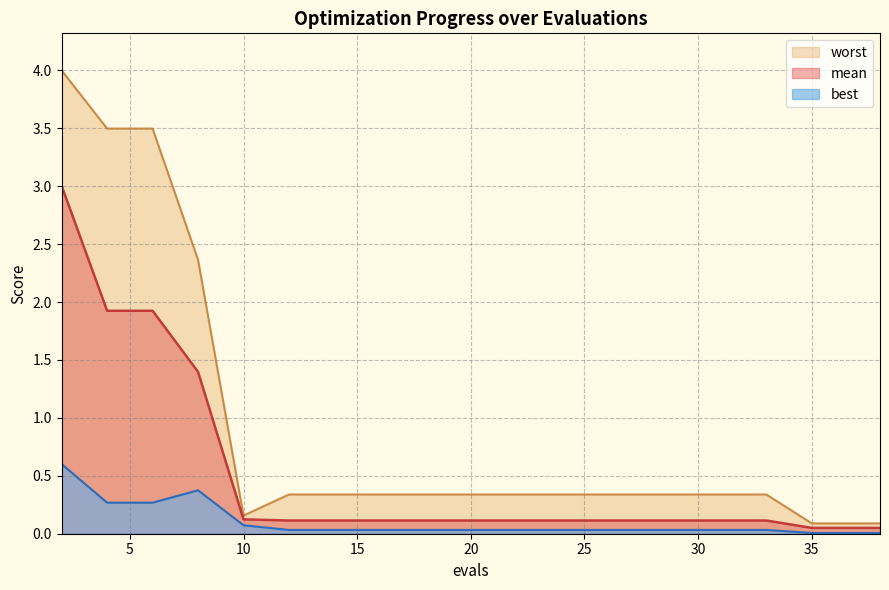

At which category is the sum across all series the highest?

2